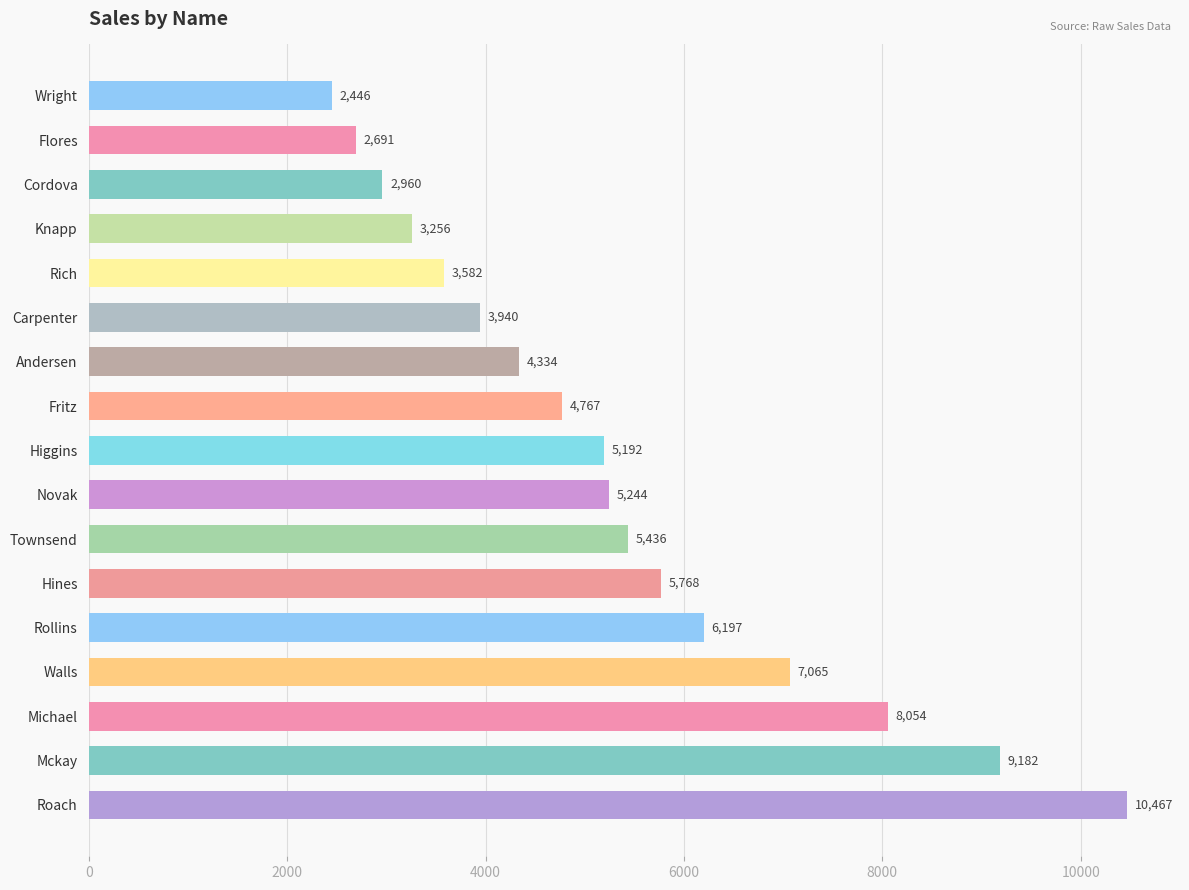

At which label is the value closest to 6456?

Rollins